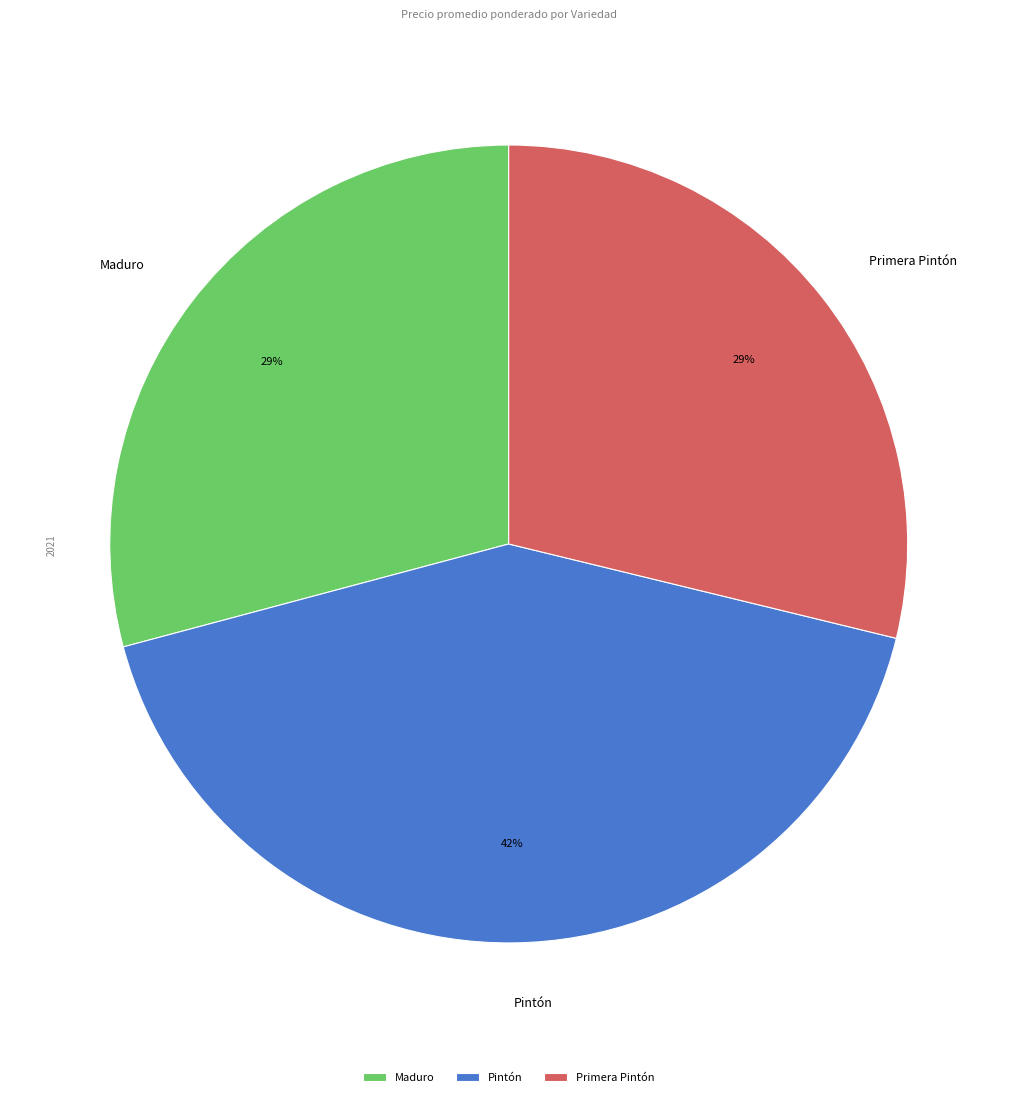

Combined, do Maduro and Primera Pintón account for over 50%?

Yes